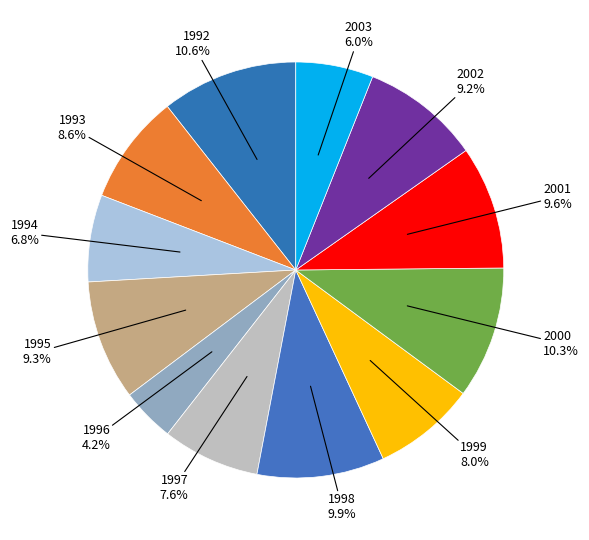

Is there a majority slice in this chart?

No